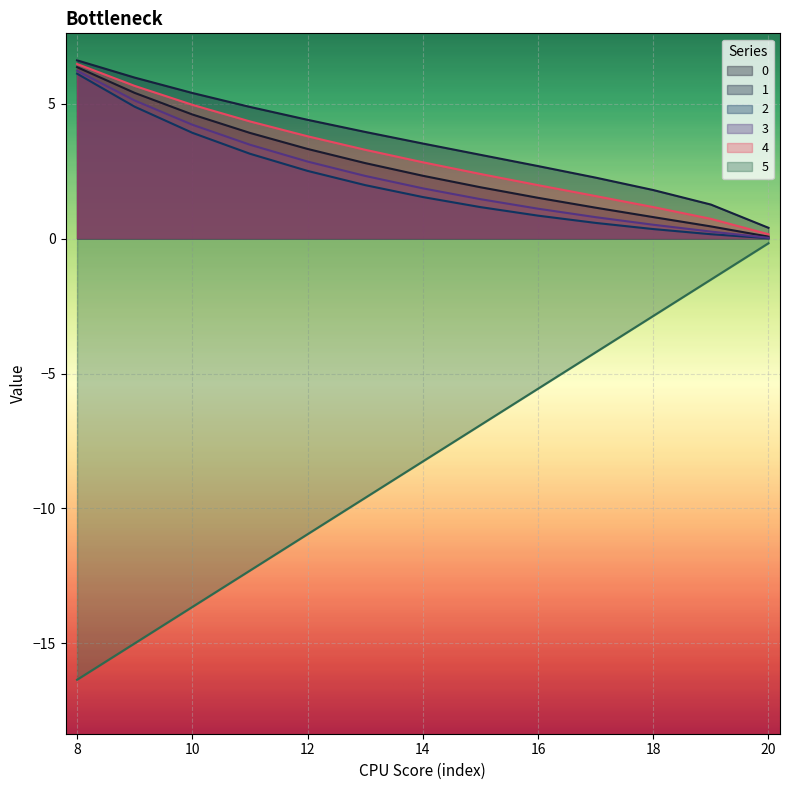

What is the minimum value for 4?

0.2